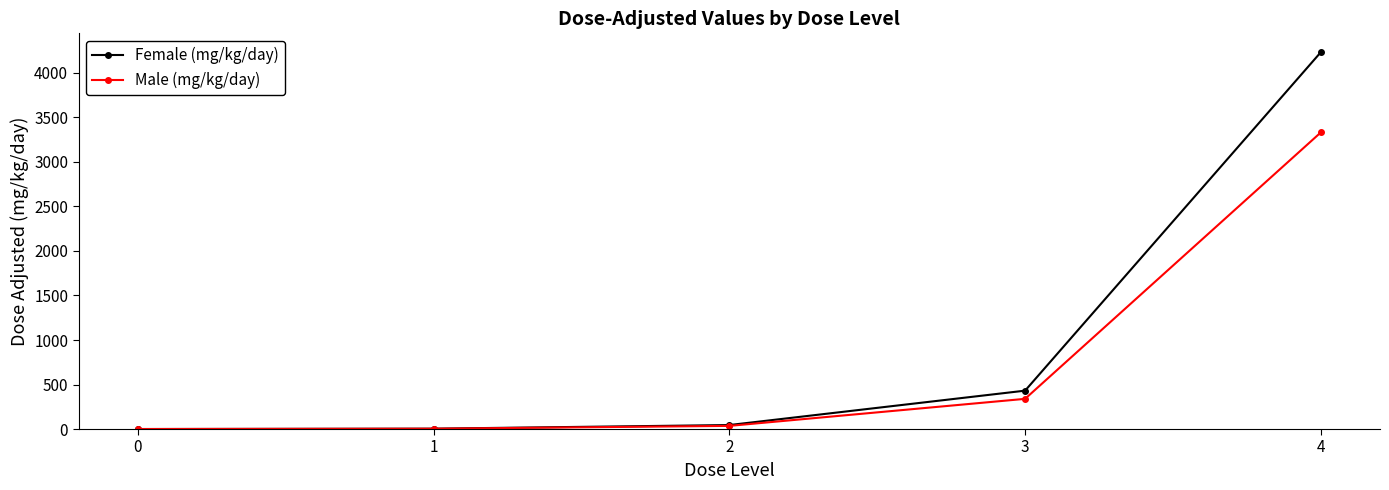

How many values in the Female (mg/kg/day) series exceed 44?

3